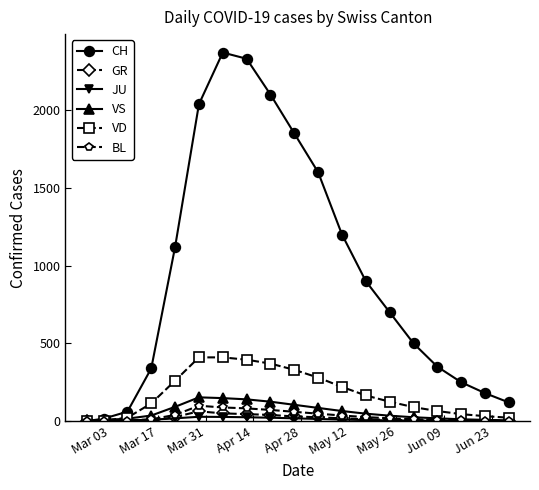

True or false: VS has more than 0 interior local peaks.

True